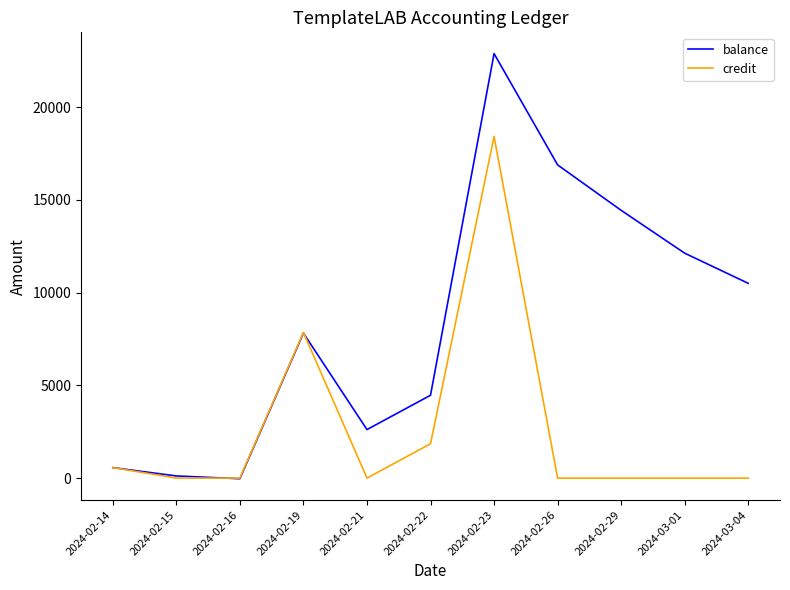

How many categories are shown in the chart?

11